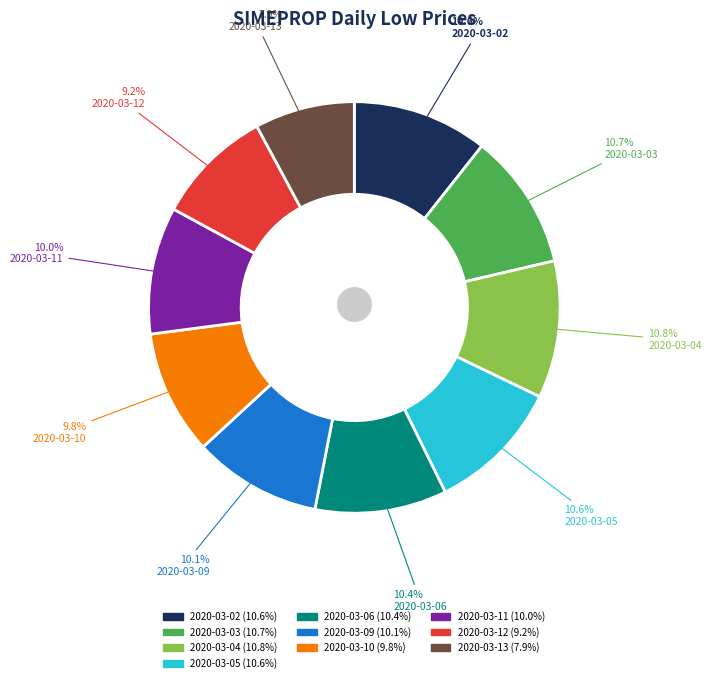

Is there a majority slice in this chart?

No